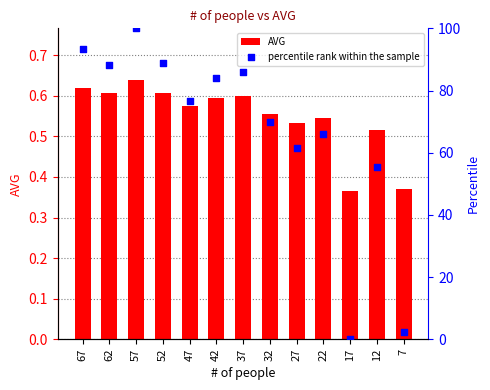

Which series contains the lowest Y value?

percentile rank within the sample